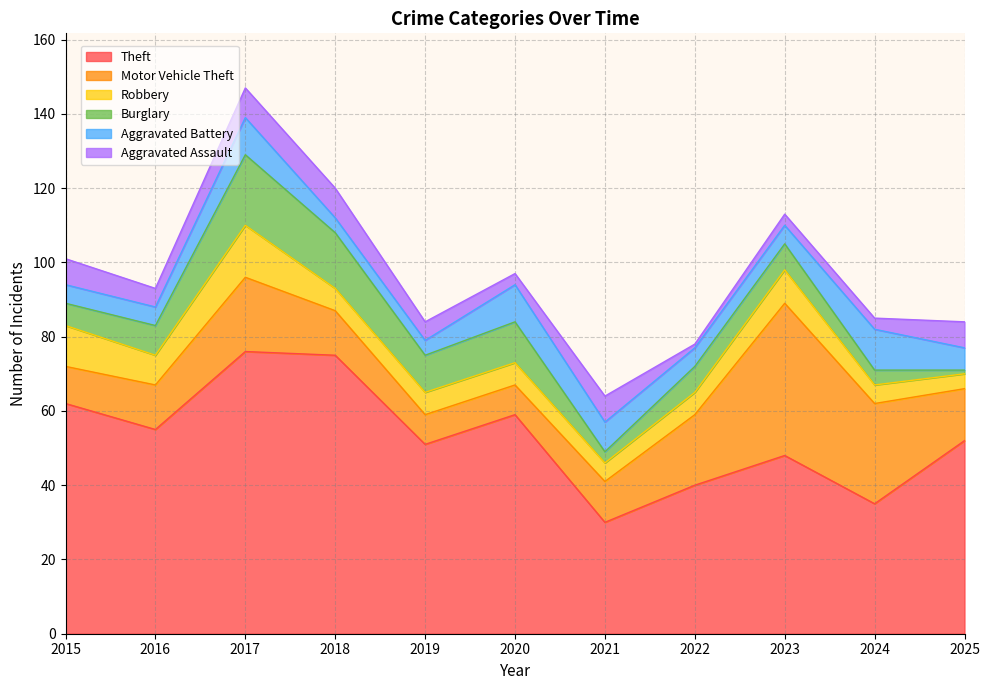

Is the value of Aggravated Assault at 2021 greater than the value of Theft at 2021?

No